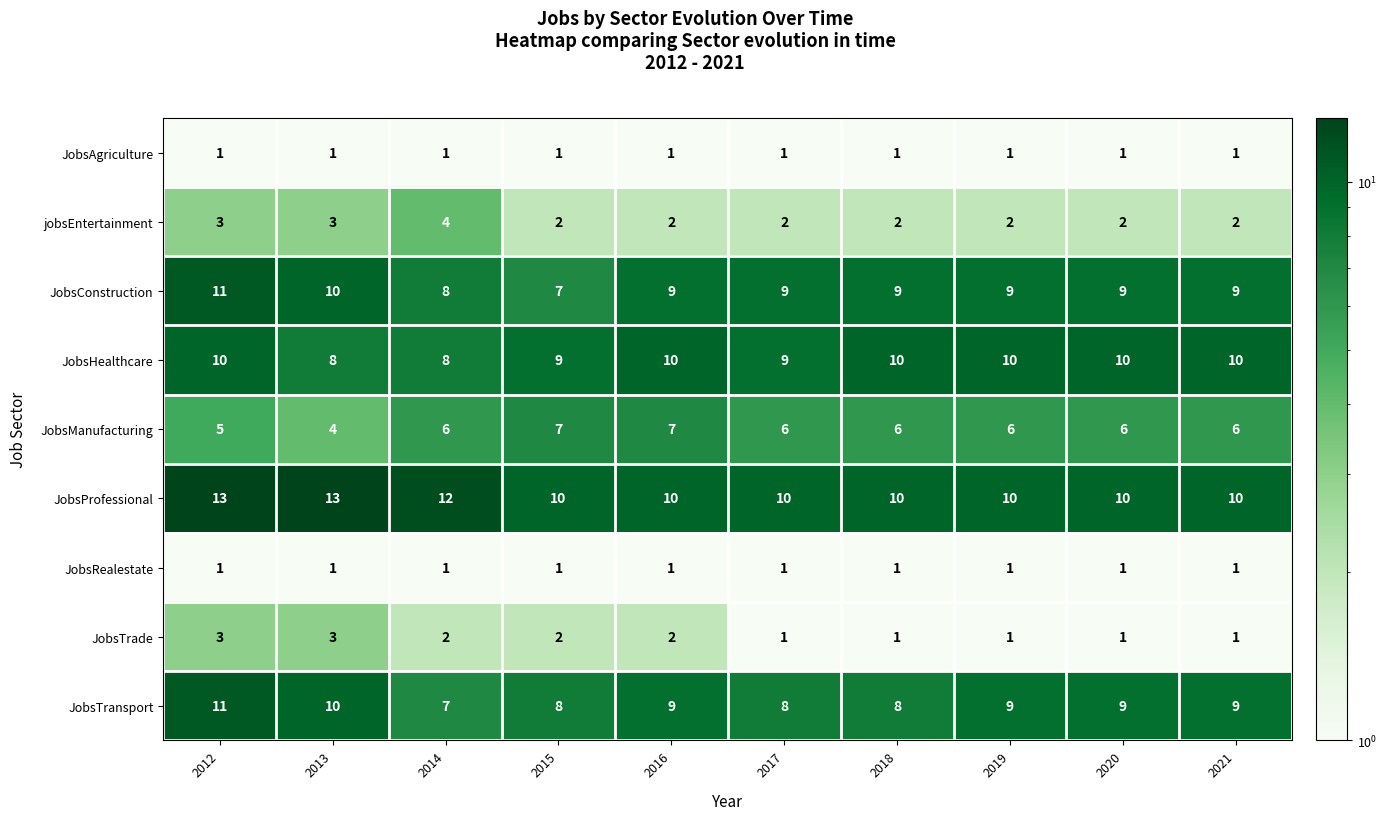

At how many categories does at least one series exceed 6?

10